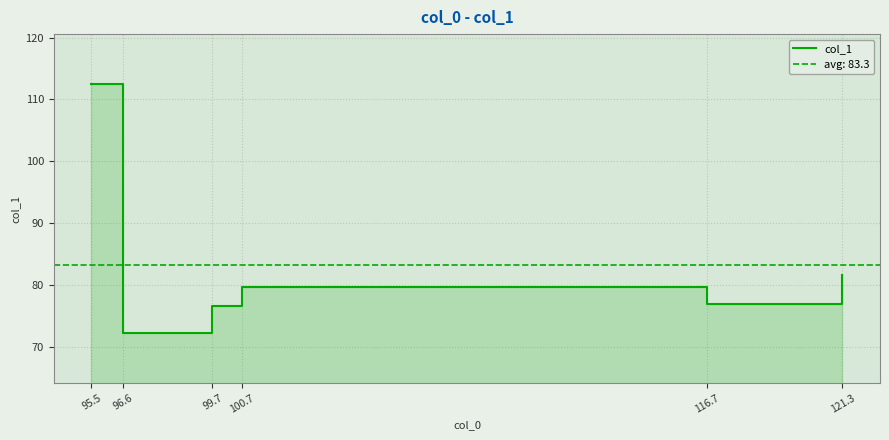

Reading left to right, extract all data points from this chart.

112.5	72.2	76.7	79.7	77.0	81.7